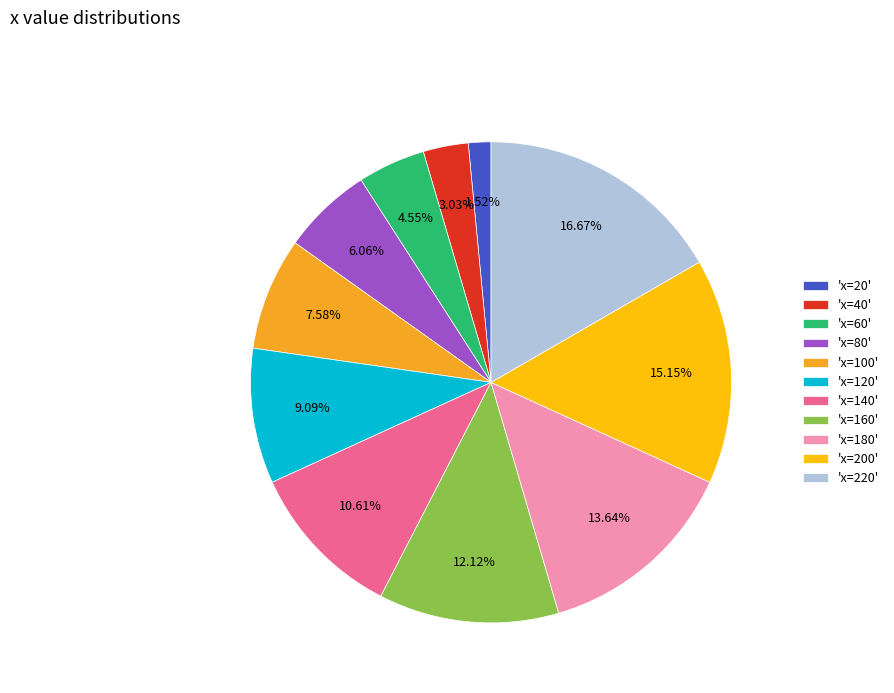

What is the ratio of the value at 'x=120' to the value at 'x=140'?

0.9